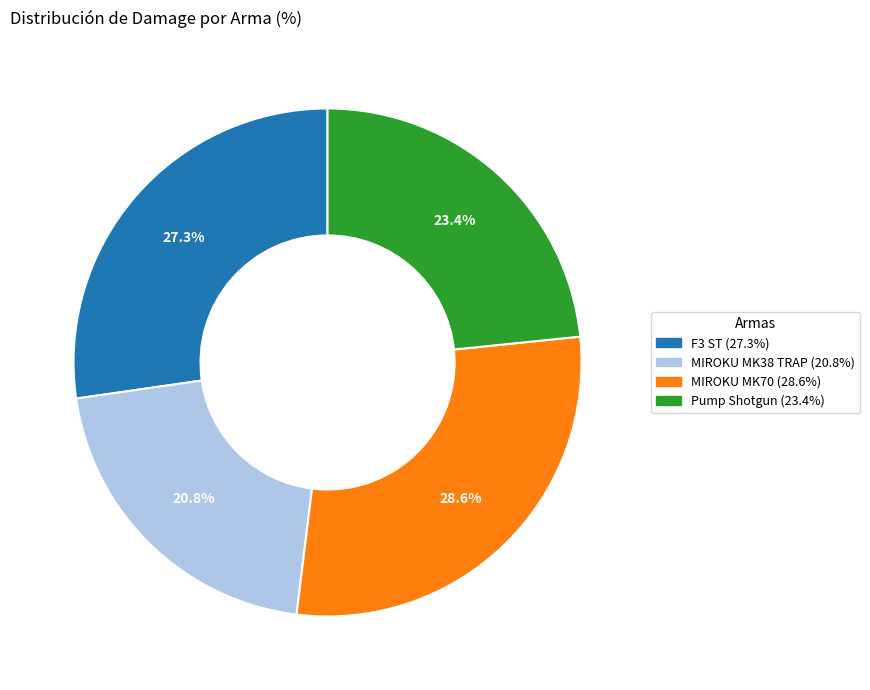

To the nearest percent, what portion does Pump Shotgun represent?

23%